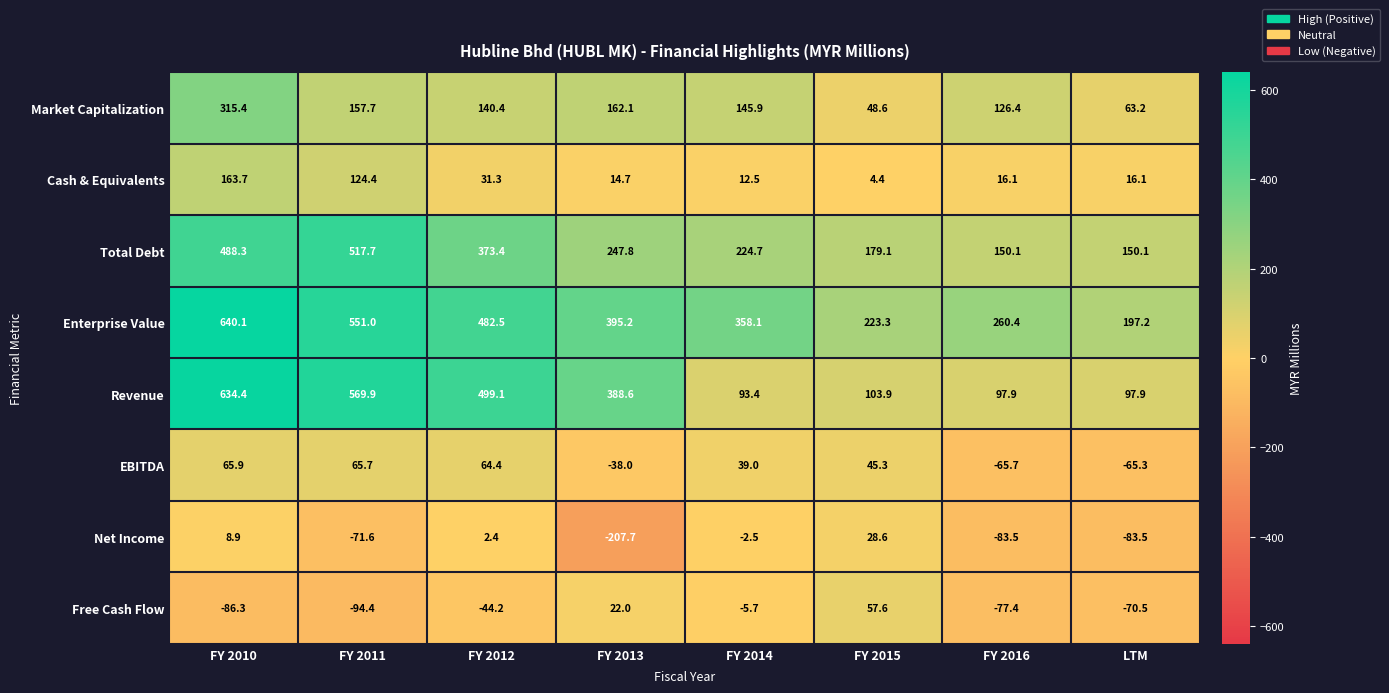

At which category is the sum across all series the highest?

FY 2010